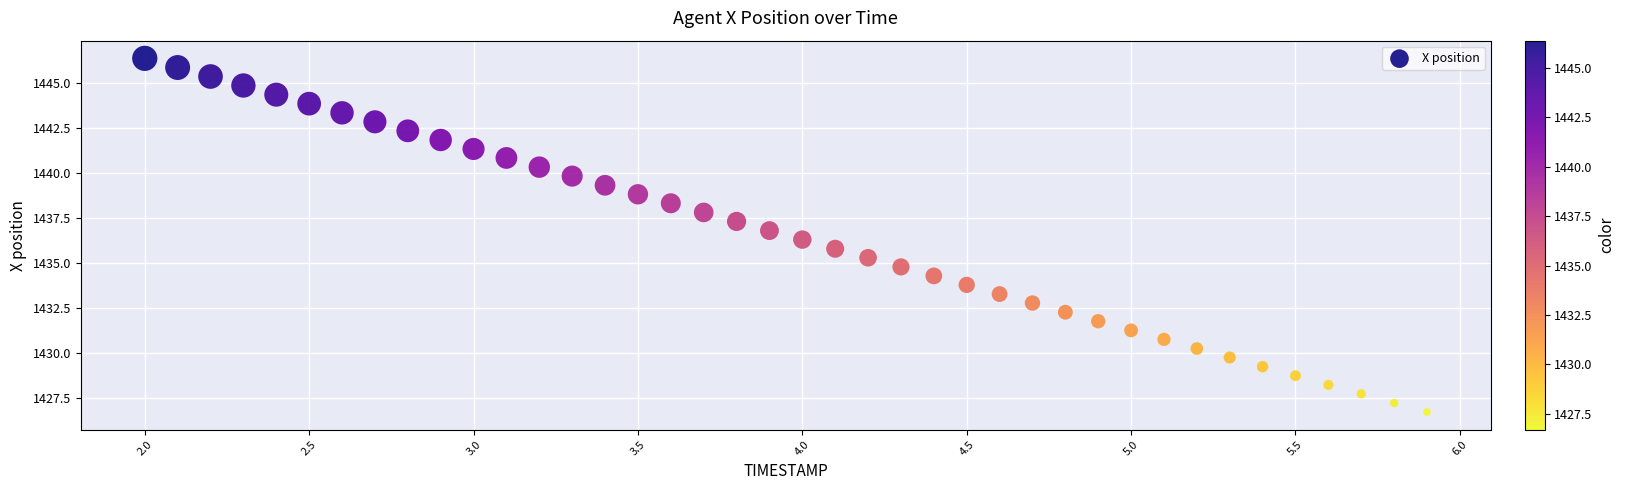

What is the range of Y values (max minus min)?

19.7